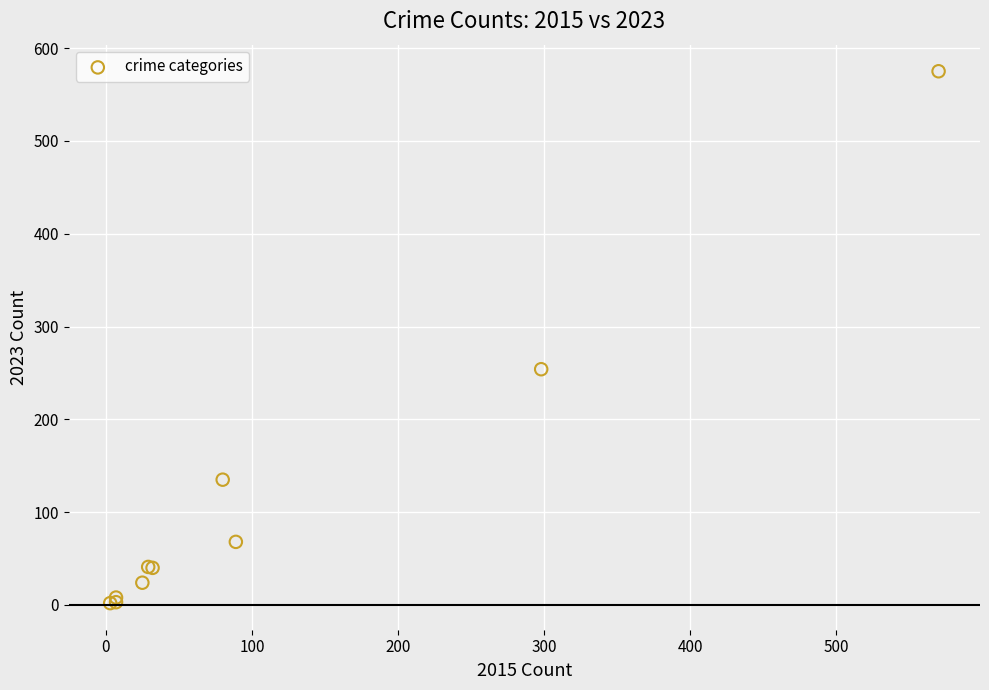

What Y value in the scatter plot is closest to 288?

254